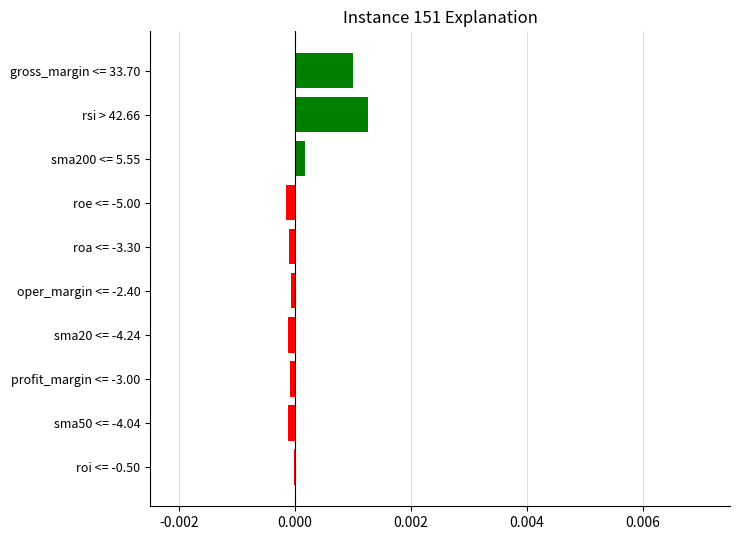

At which category does the chart reach its peak across all series?

rsi > 42.66